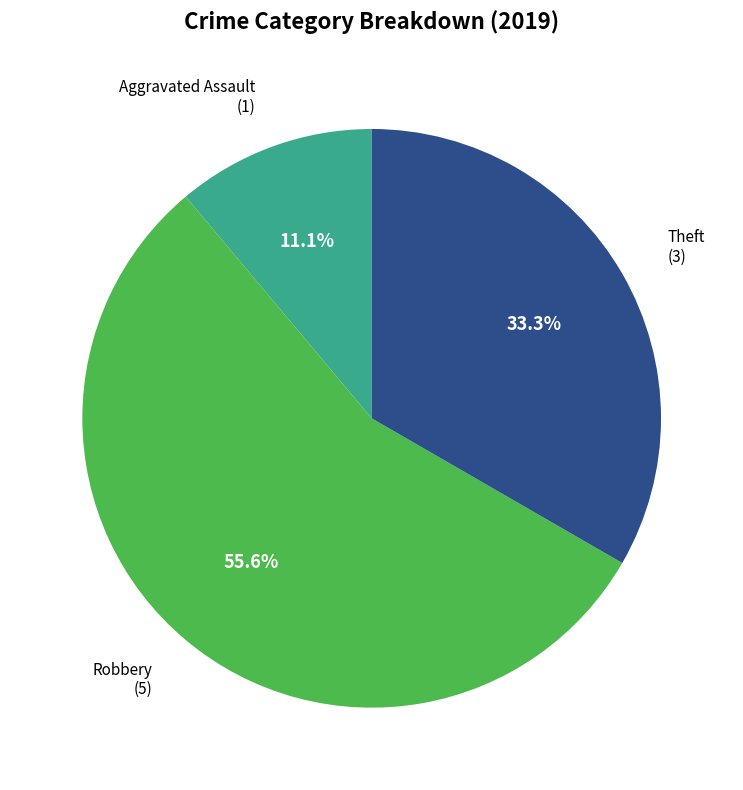

Does any single category account for the majority?

Yes